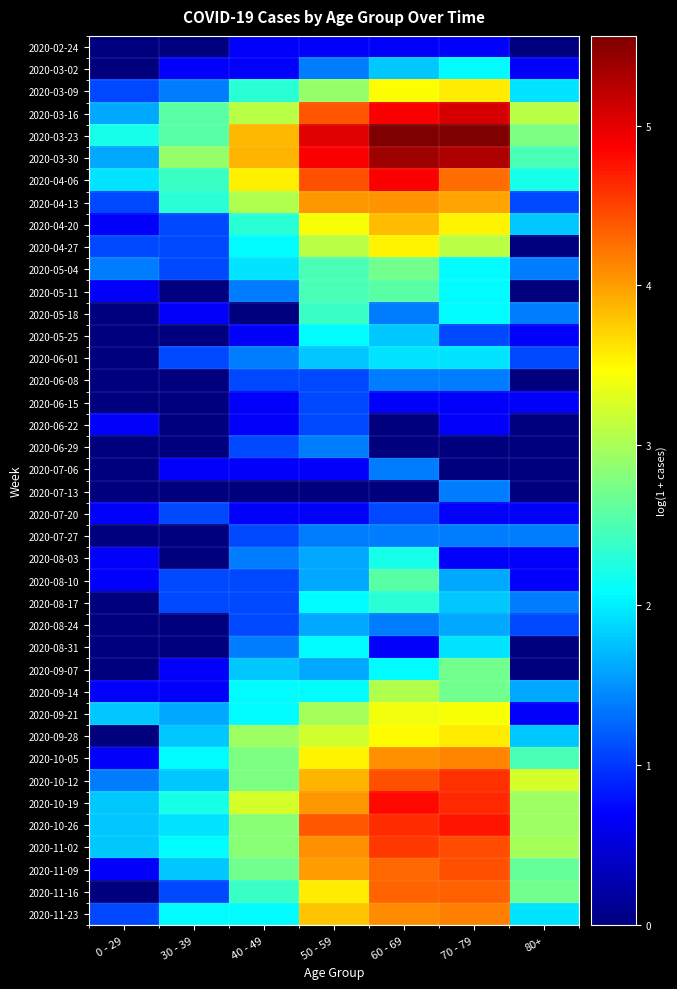

Between 70 - 79 and 80+, which series saw the biggest shift?

2020-04-27